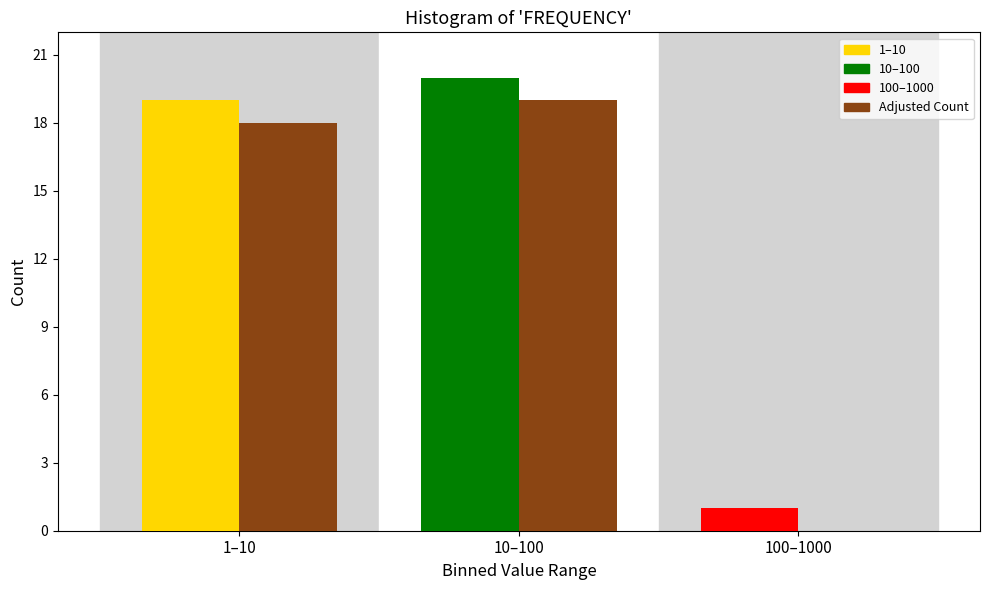

At which category is the sum across all series the highest?

10–100